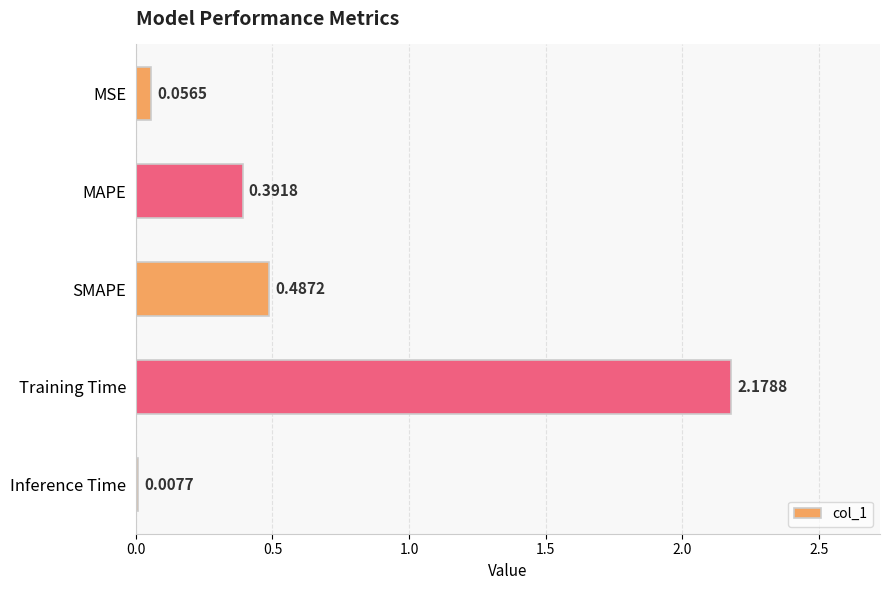

Which label corresponds to the largest value in the chart?

Training Time